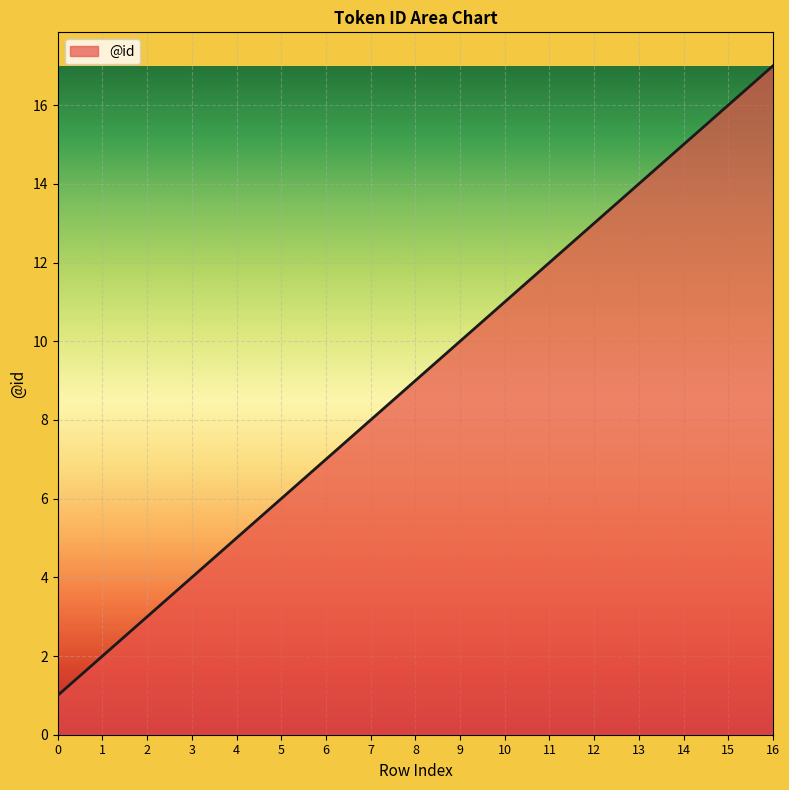

Reading left to right, transcribe all the data shown in this chart.

0=1	1=2	2=3	3=4	4=5	5=6	6=7	7=8	8=9	9=10	10=11	11=12	12=13	13=14	14=15	15=16	16=17